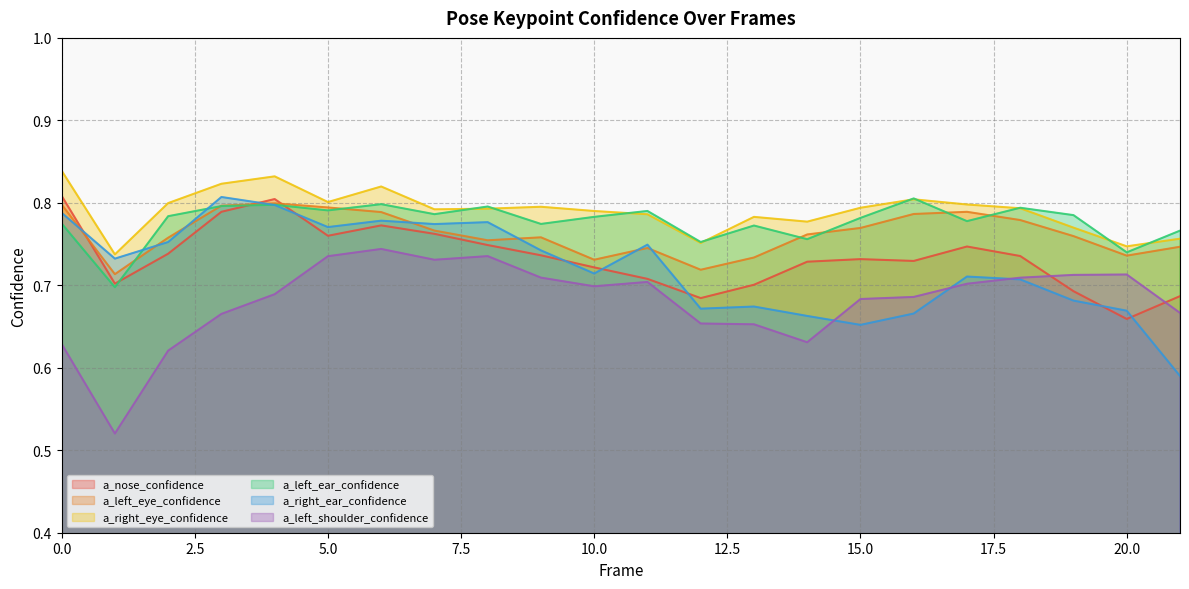

At which category is the sum across all series the highest?

4